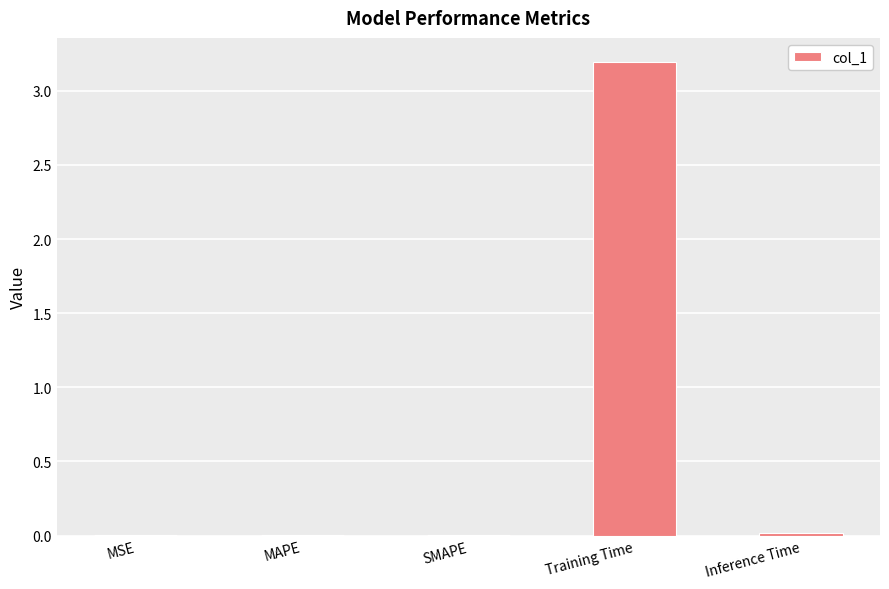

What is the sum of the values at Training Time and MSE?

3.2